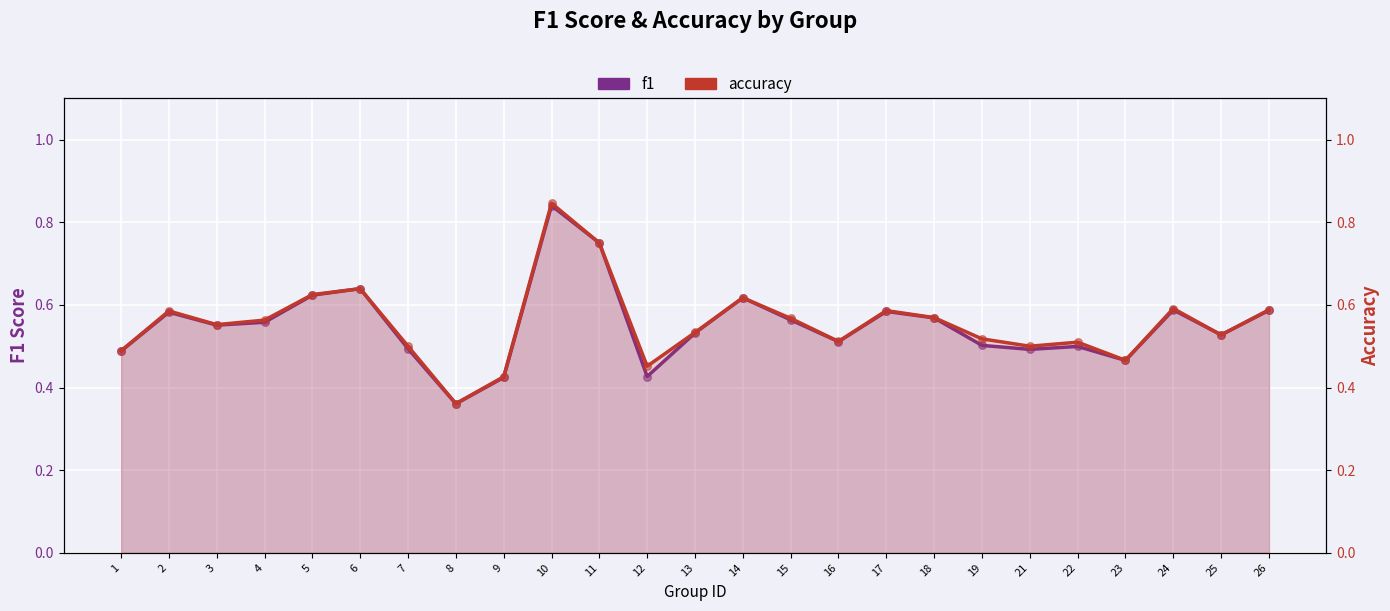

At how many categories does at least one series exceed 0?

25